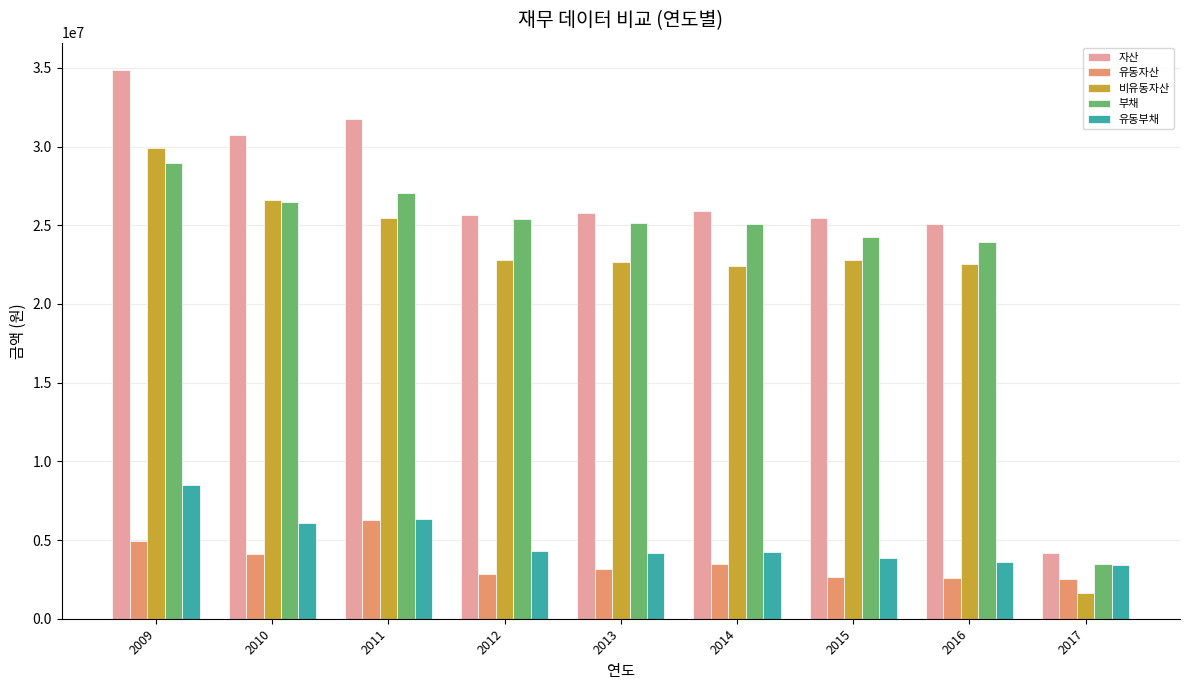

Is the value of 유동자산 at 2017 greater than the value of 비유동자산 at 2017?

Yes